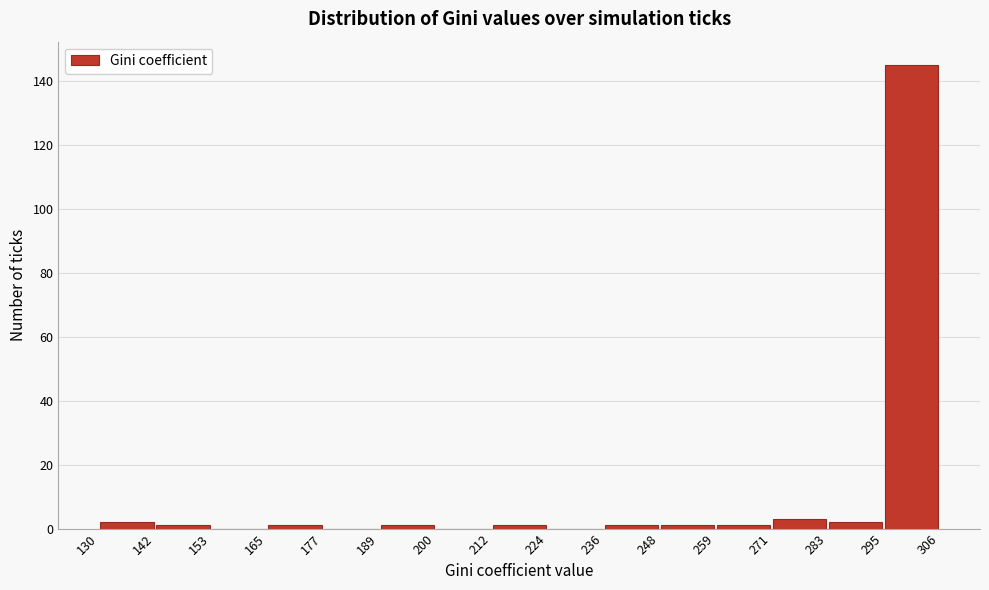

Reading left to right, list every bar in this chart as the range it spans on the x-axis followed by its height. The values are not printed on the chart, so give them approximately, as read against the axis.

130 to 142: 2
142 to 153: under 2
153 to 165: 0
165 to 177: under 2
177 to 189: 0
189 to 200: under 2
200 to 212: 0
212 to 224: under 2
224 to 236: 0
236 to 248: under 2
248 to 259: under 2
259 to 271: under 2
271 to 283: 4
283 to 295: 2
295 to 306: 146